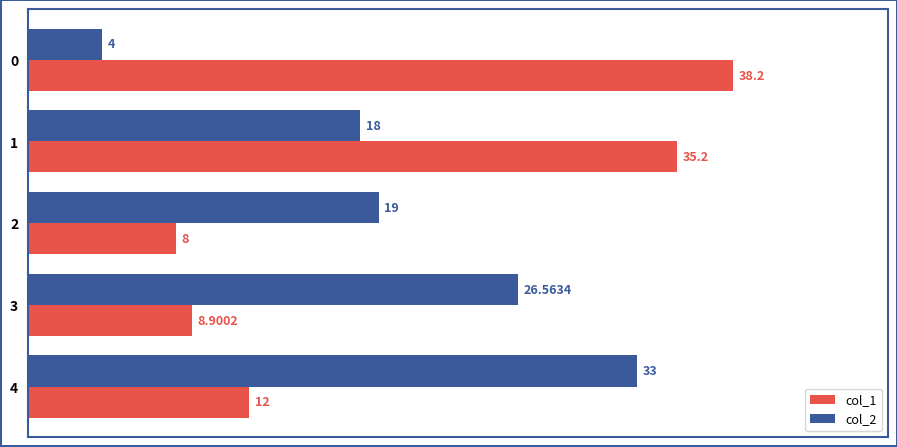

How many values in the col_1 series are below 12?

2